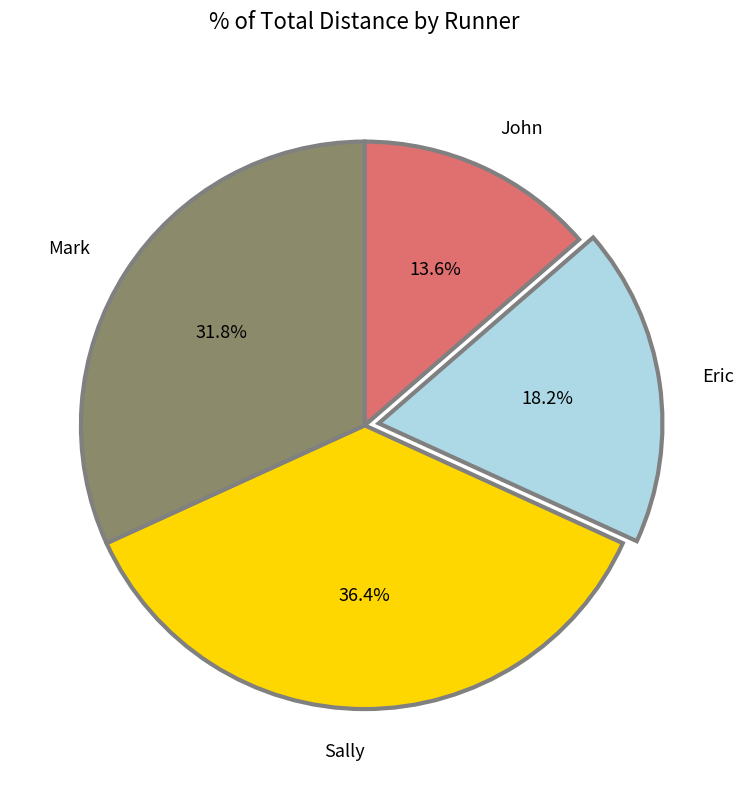

Combined, what portion of the pie is Mark and Eric?

50.0%